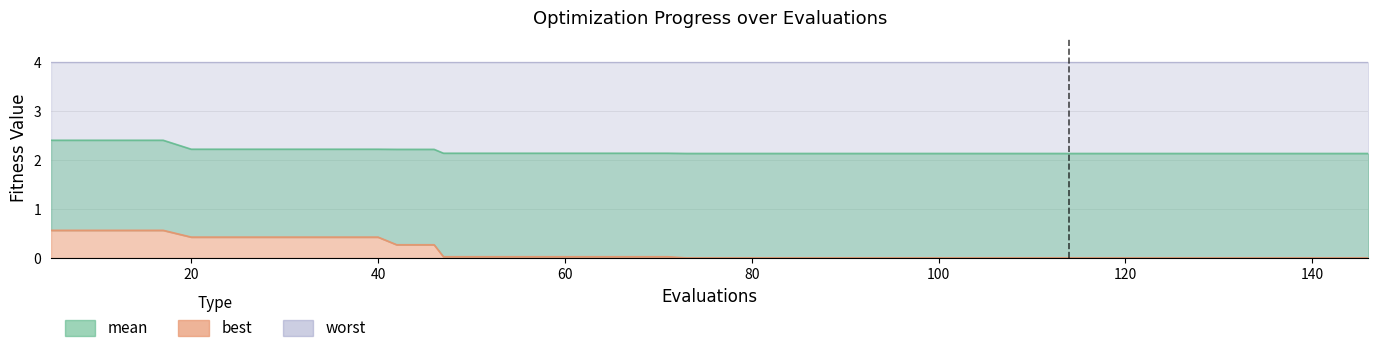

What is the maximum value for best?

0.6